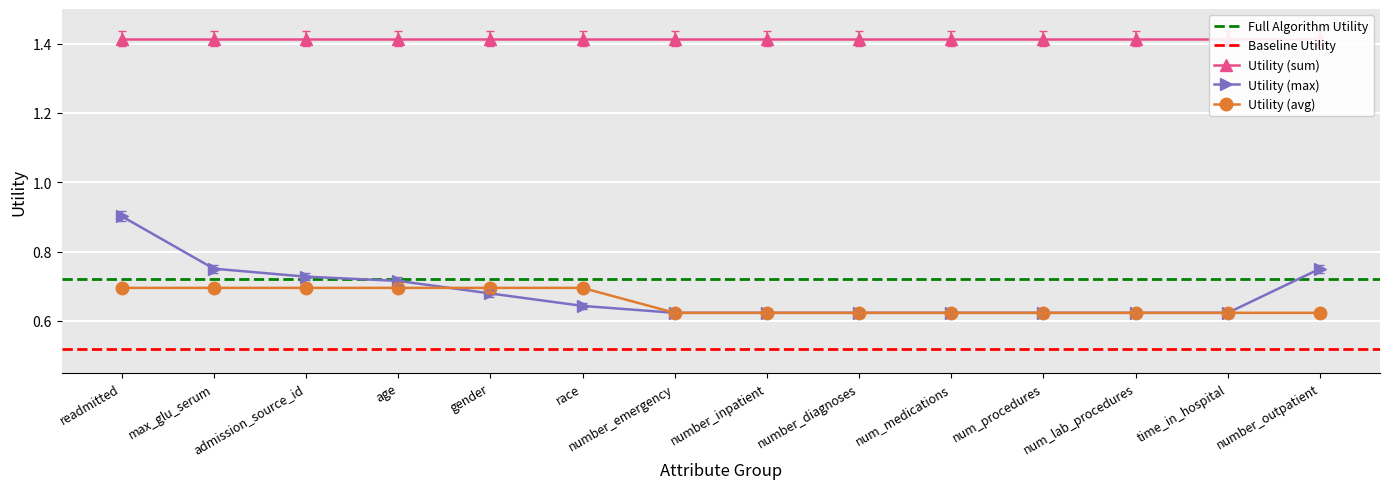

How many intersections are there between Utility (max) and Utility (avg)?

2